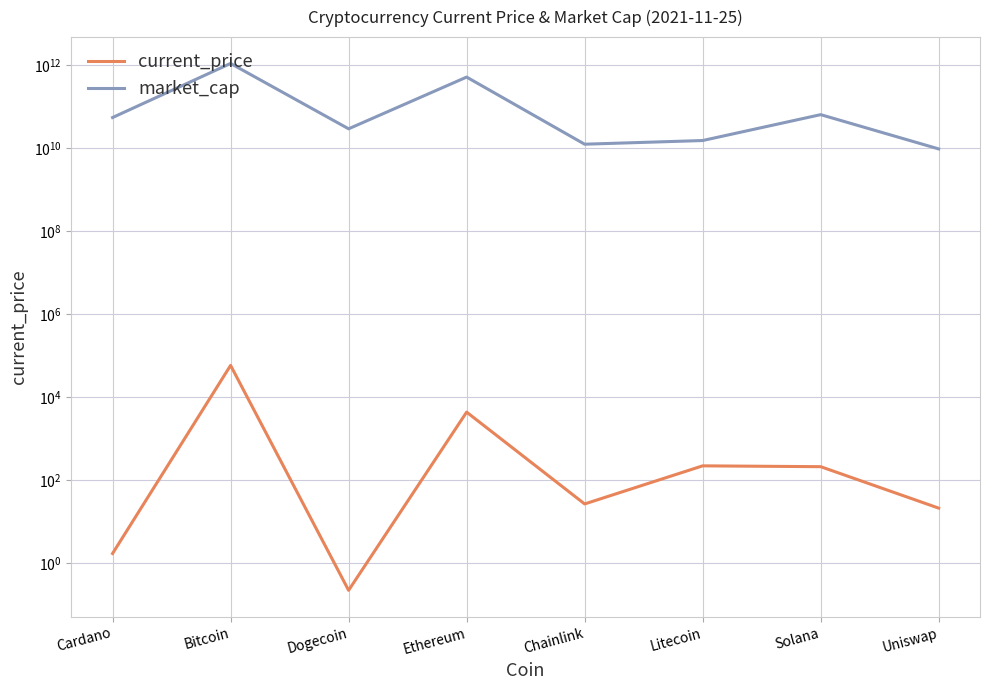

How many lines are shown in the chart?

2